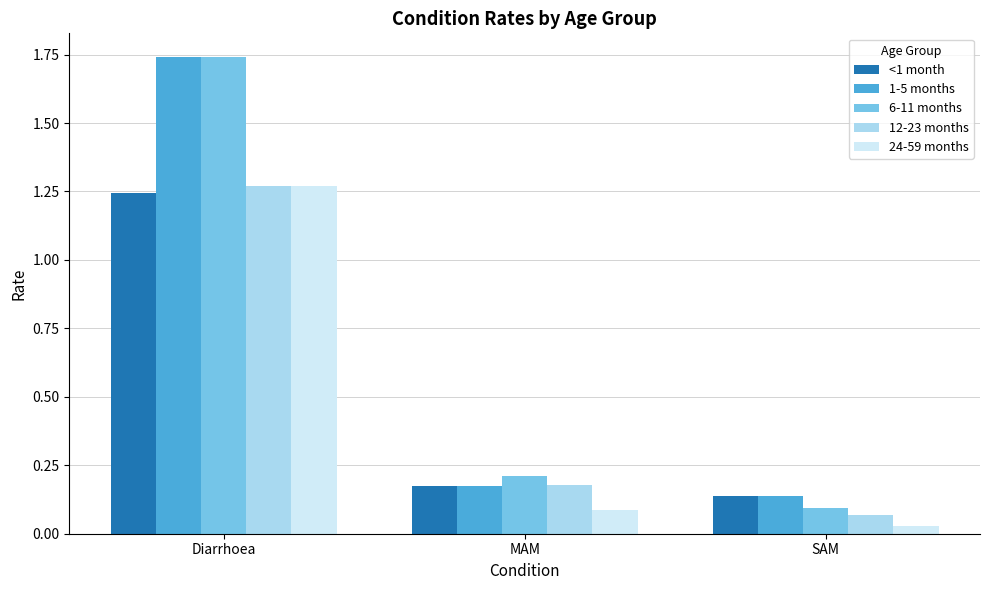

What is the total value across all series at MAM?

0.8